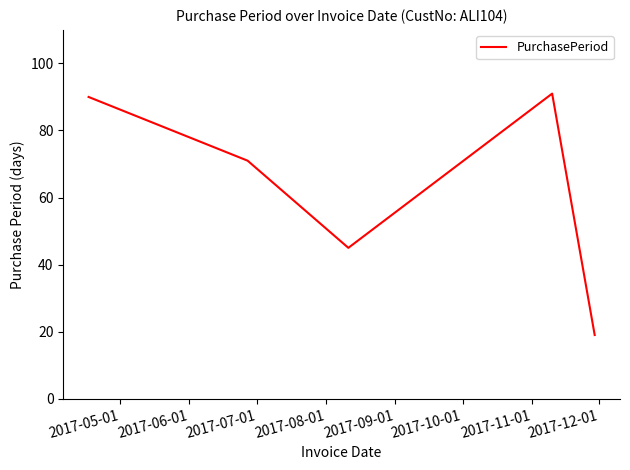

True or false: the data has more than 1 interior local peaks.

False